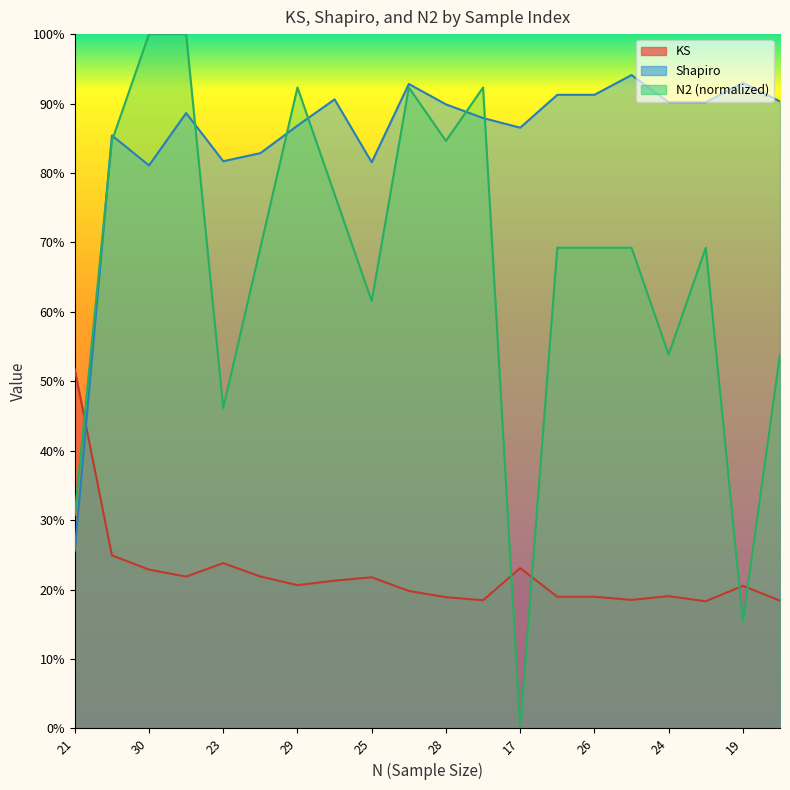

The value of KS at 25 is 0.1. True or false?

False